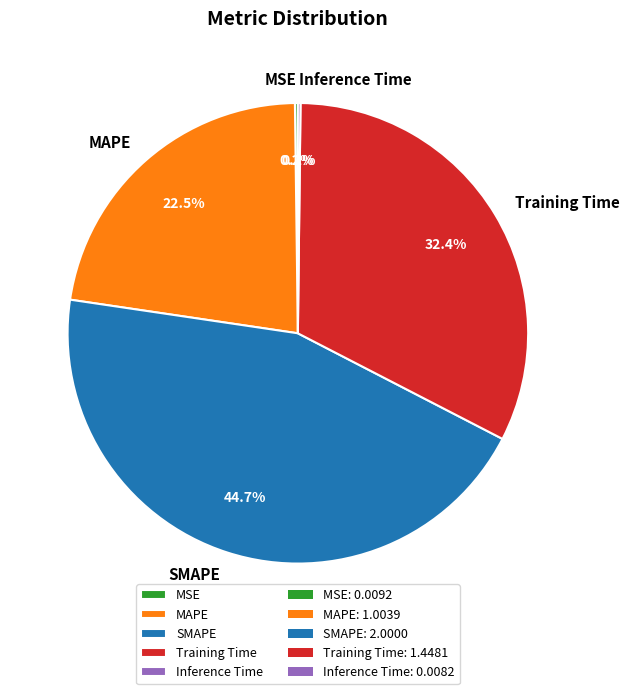

True or false: Training Time accounts for 21% of the total.

False